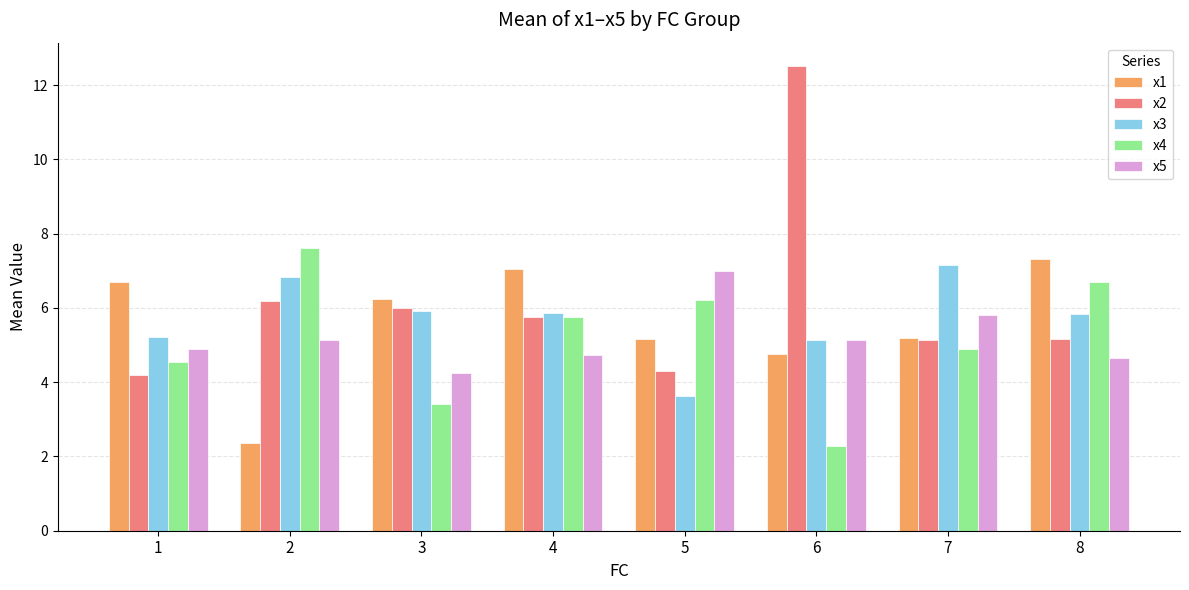

Does the chart contain stacked bars?

No